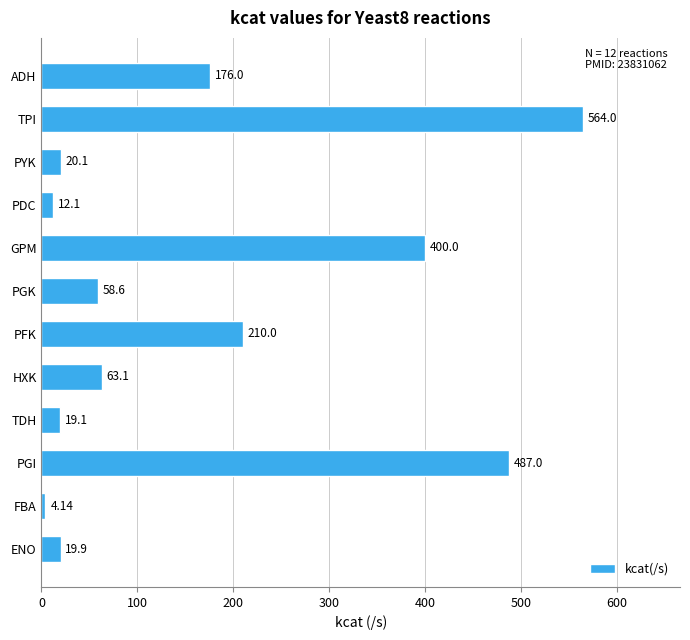

Approximately how many times larger is the value at HXK compared to PFK?

0.3